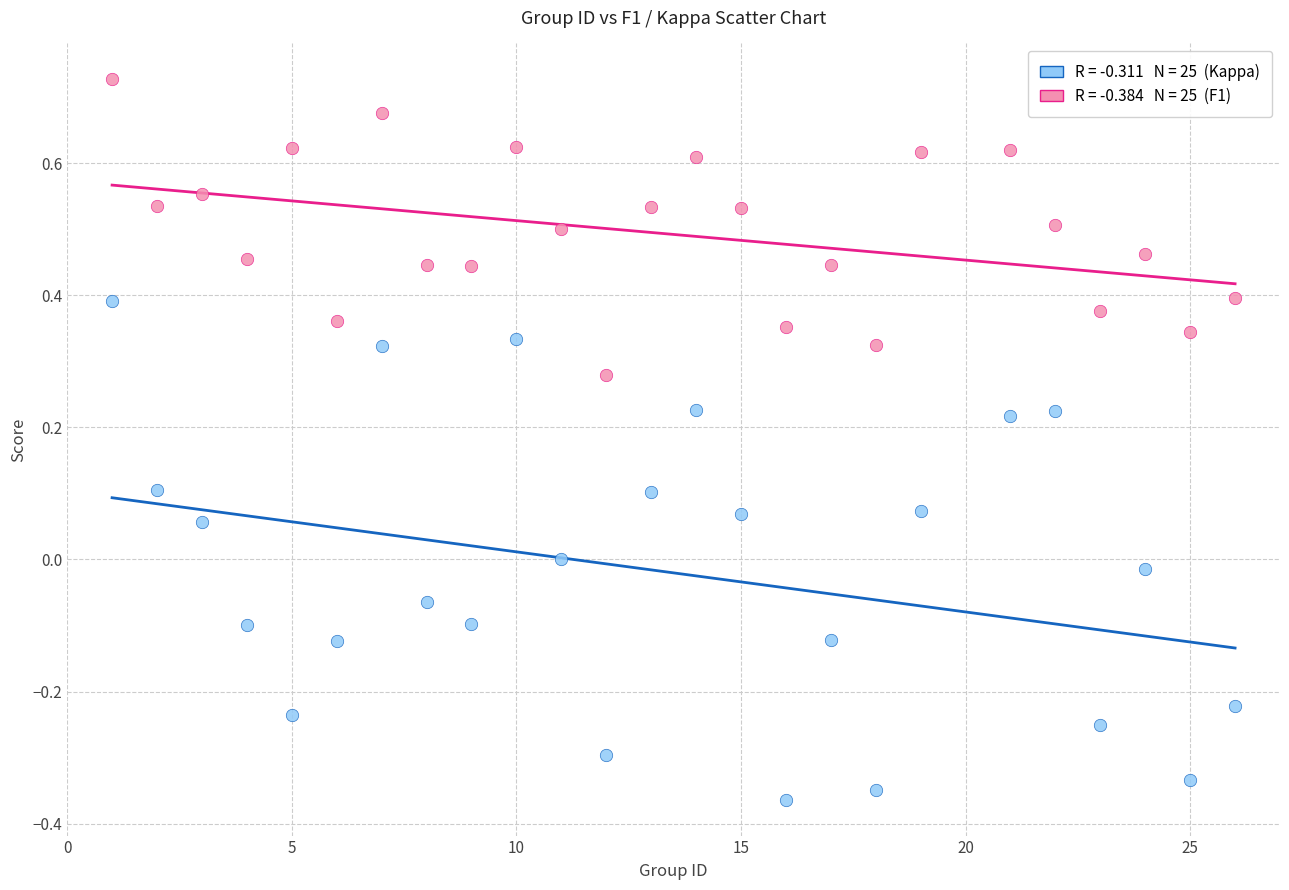

Across all data points, what is the range of Y values (max minus min)?

1.1